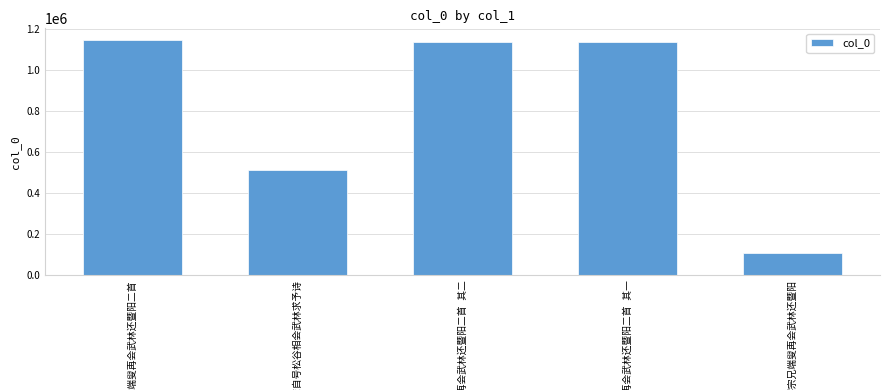

What is the smallest value displayed?

108420